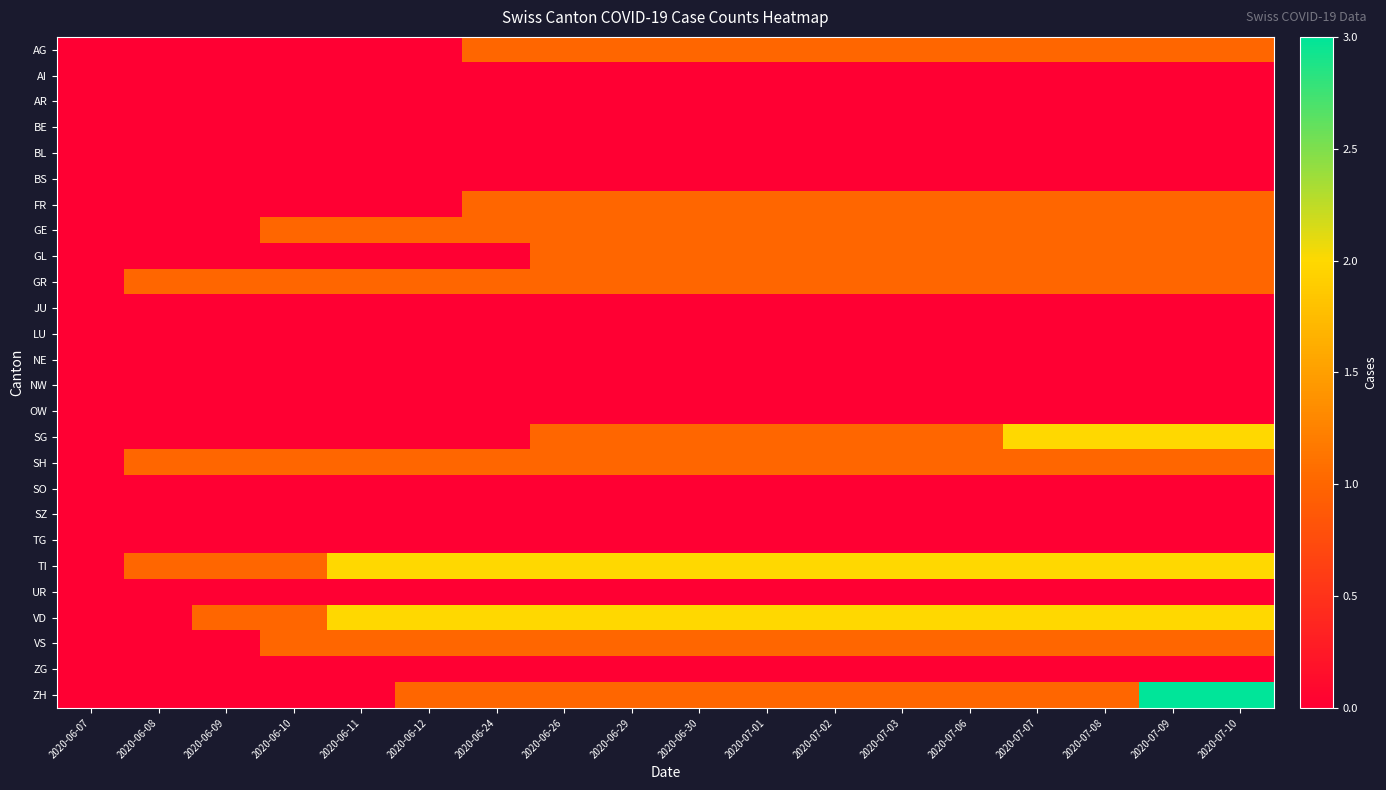

What is the total value across all series at 2020-06-30?

13